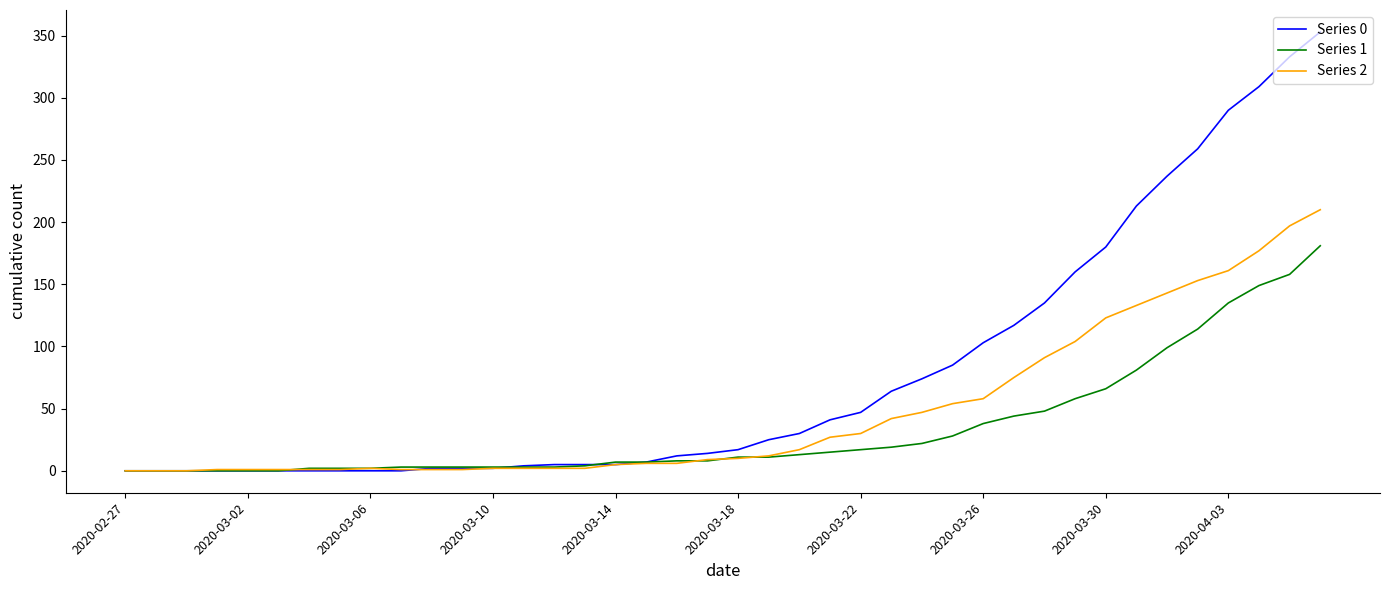

List the series in order of their overall mean, highest first.

Series 0, Series 2, Series 1